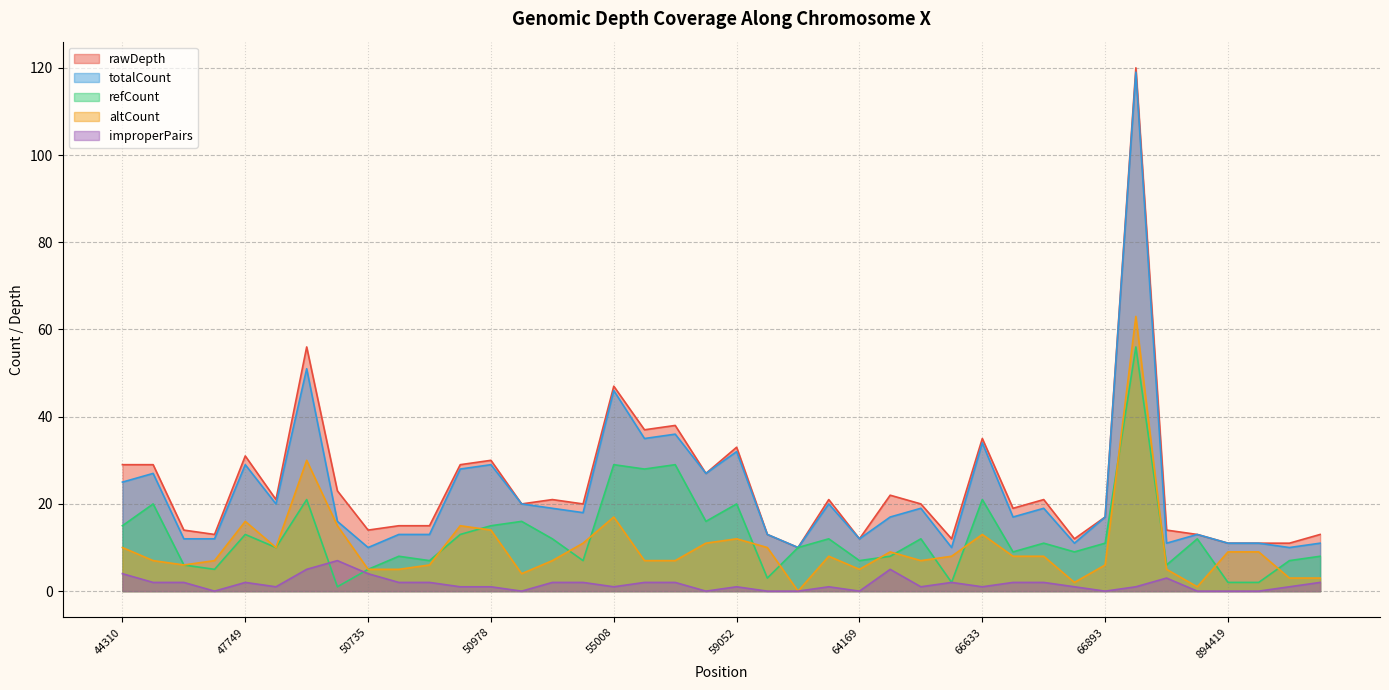

What is the greatest value displayed?

120